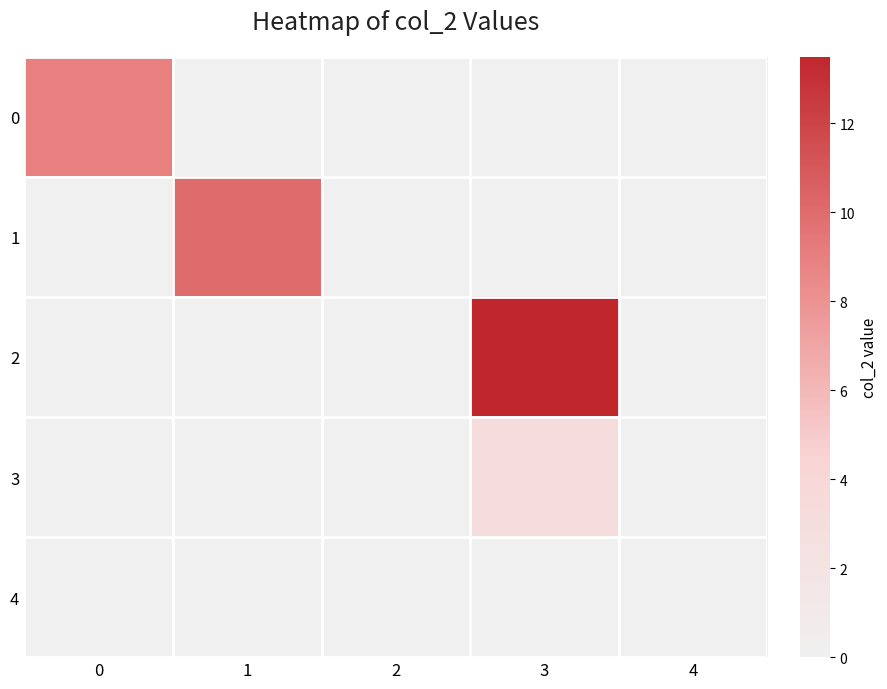

At how many categories does at least one series exceed 4?

3